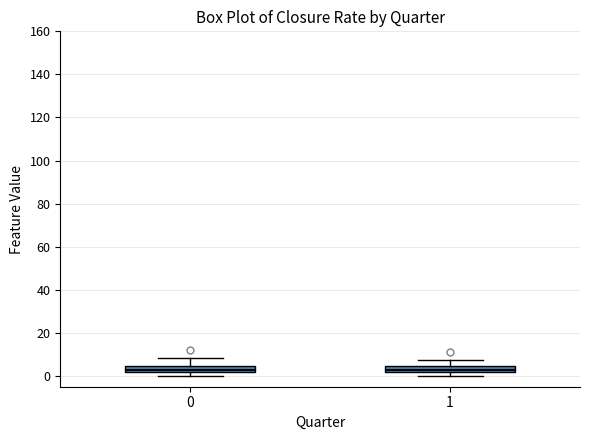

Where is the upper edge of the box at x = 0 on the y-axis? The values are not printed on the chart, so give them approximately, as read against the axis.

4